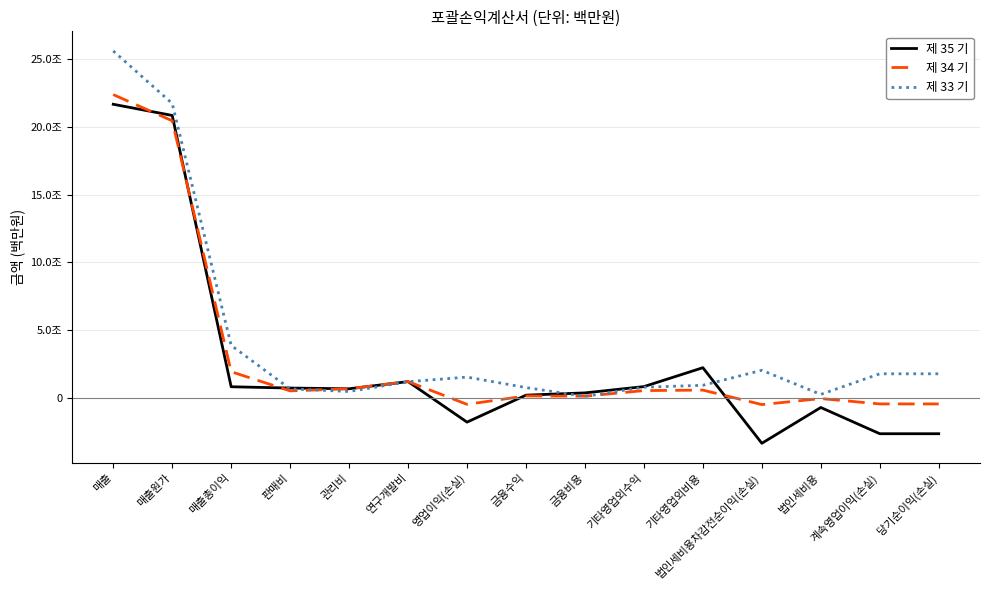

At which category does 제 35 기 reach its first local peak?

연구개발비